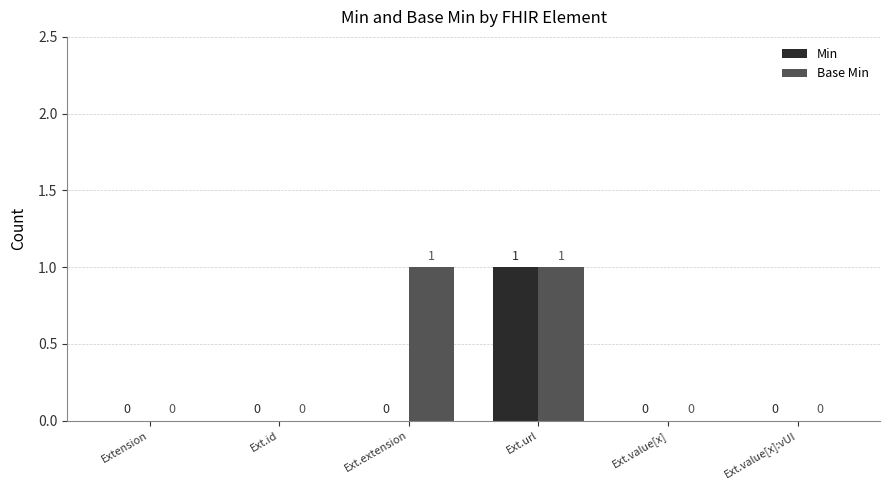

At which category is the sum across all series the highest?

Ext.url